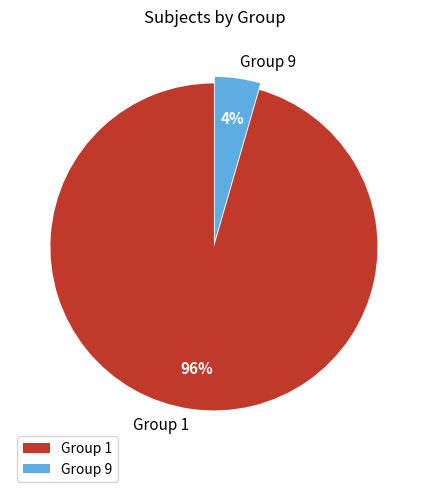

How many segments does this pie chart have?

2